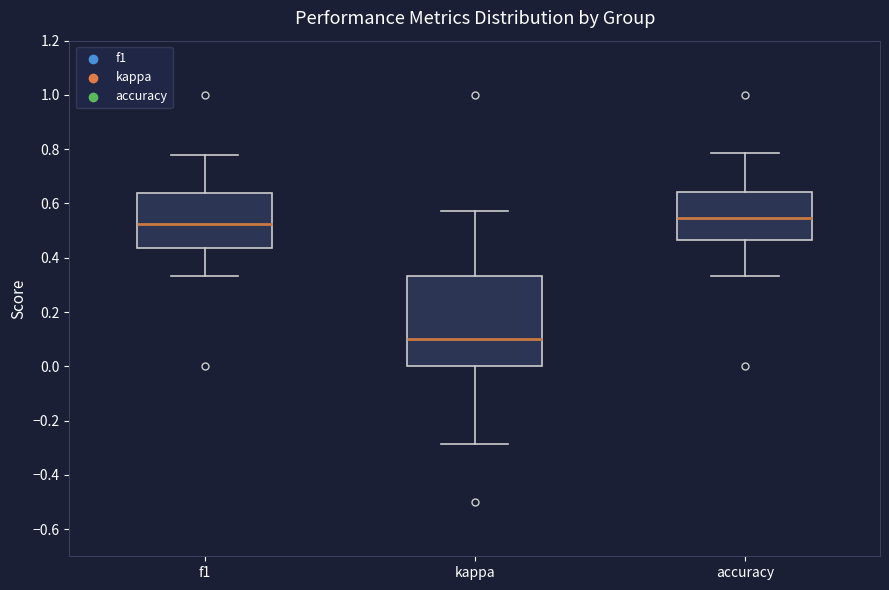

Which box has the highest median line?

accuracy